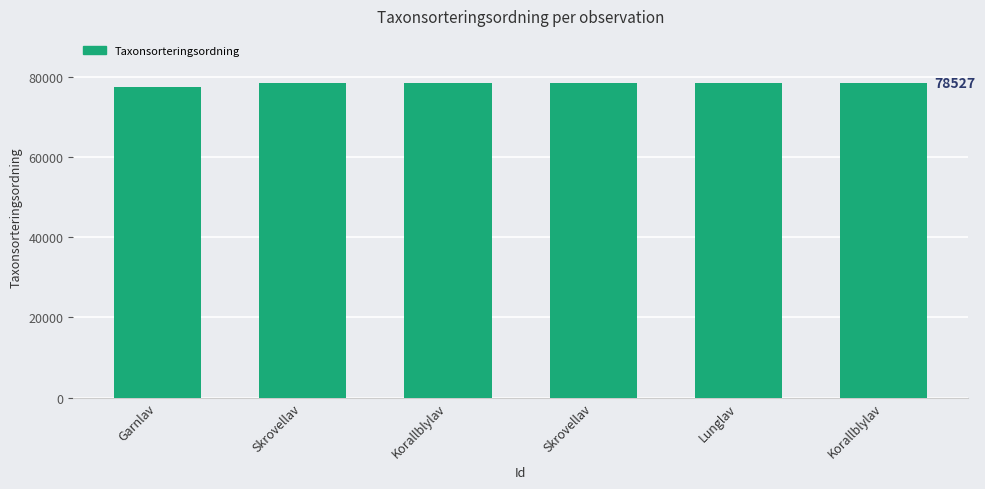

Rank the categories by value from highest to lowest.

Skrovellav, Skrovellav, Lunglav, Korallblylav, Korallblylav, Garnlav